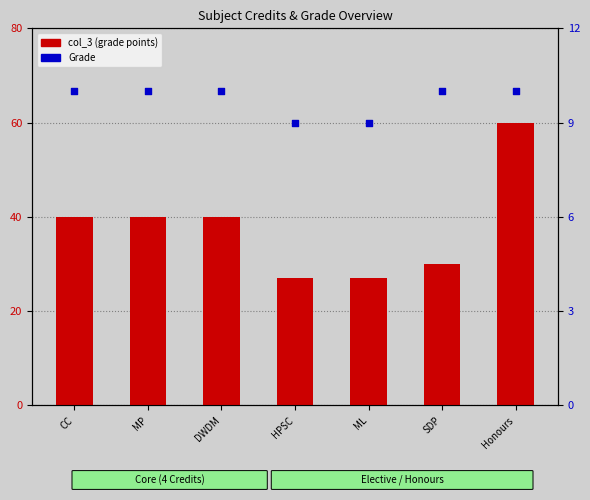

Which series has the largest total across all categories?

col_3 (grade points)